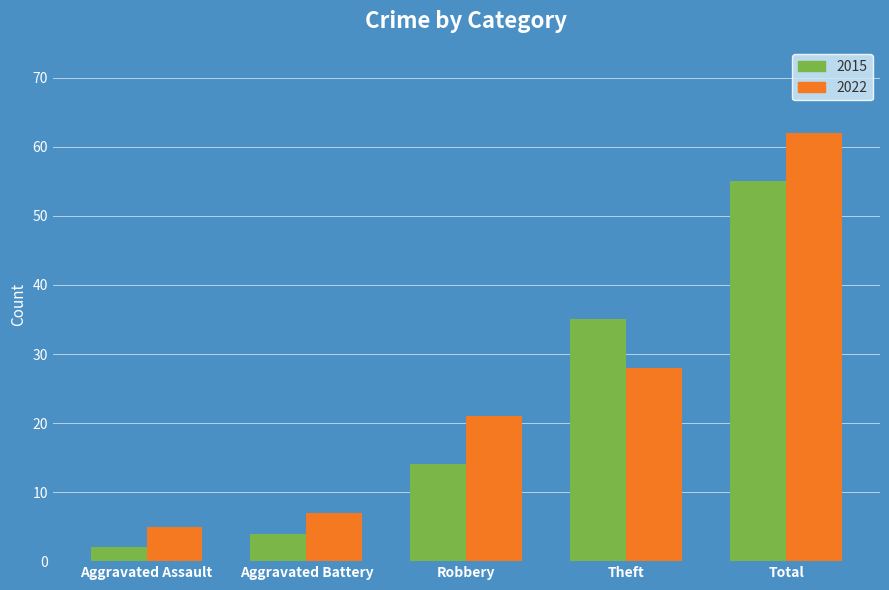

What is the total value across all series at Aggravated Assault?

7